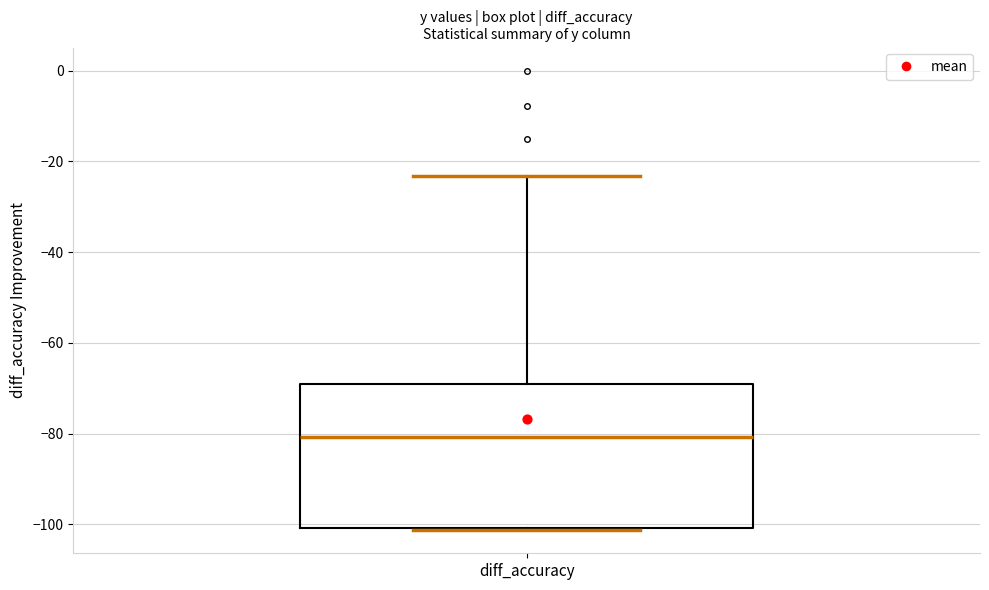

Transcribe this box plot: give where the median line is, the range the box spans, and where the two whiskers end, as read against the y-axis. The values are not printed on the chart, so give them approximately, as read against the axis.

median -80, box -100 to -70, whiskers -102 to -24